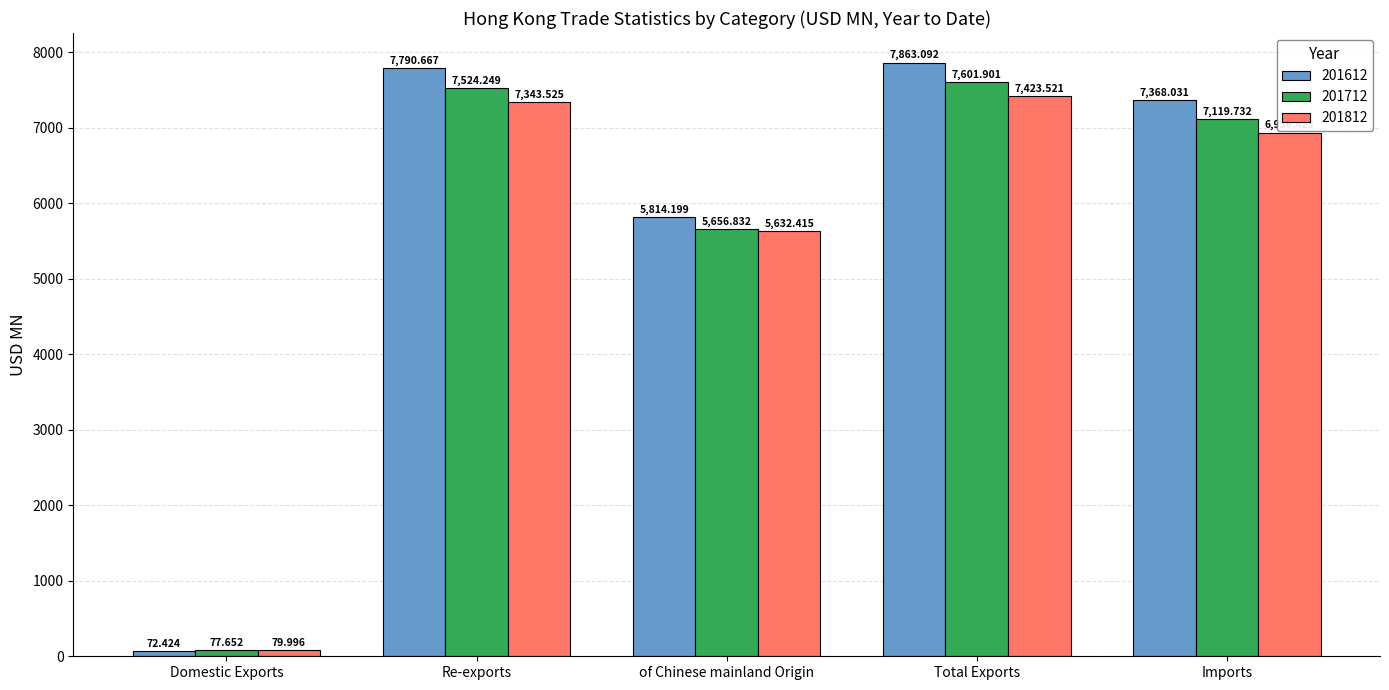

Reading left to right, extract all data points from this chart.

201612: 72.4	7790.7	5814.2	7863.1	7368.0
201712: 77.7	7524.2	5656.8	7601.9	7119.7
201812: 80.0	7343.5	5632.4	7423.5	6936.4